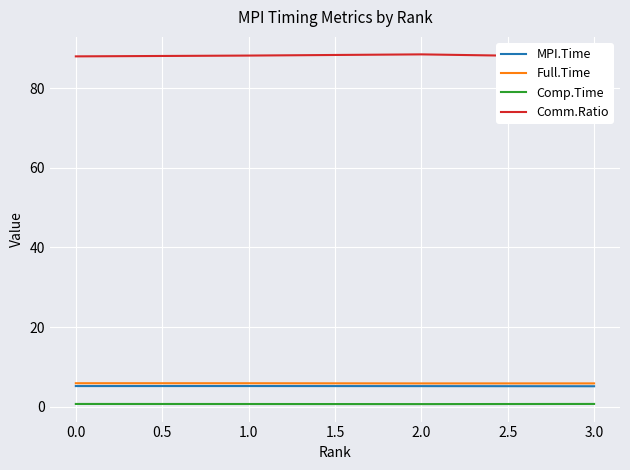

True or false: Full.Time has a value of 5.9 at 2.0.

True